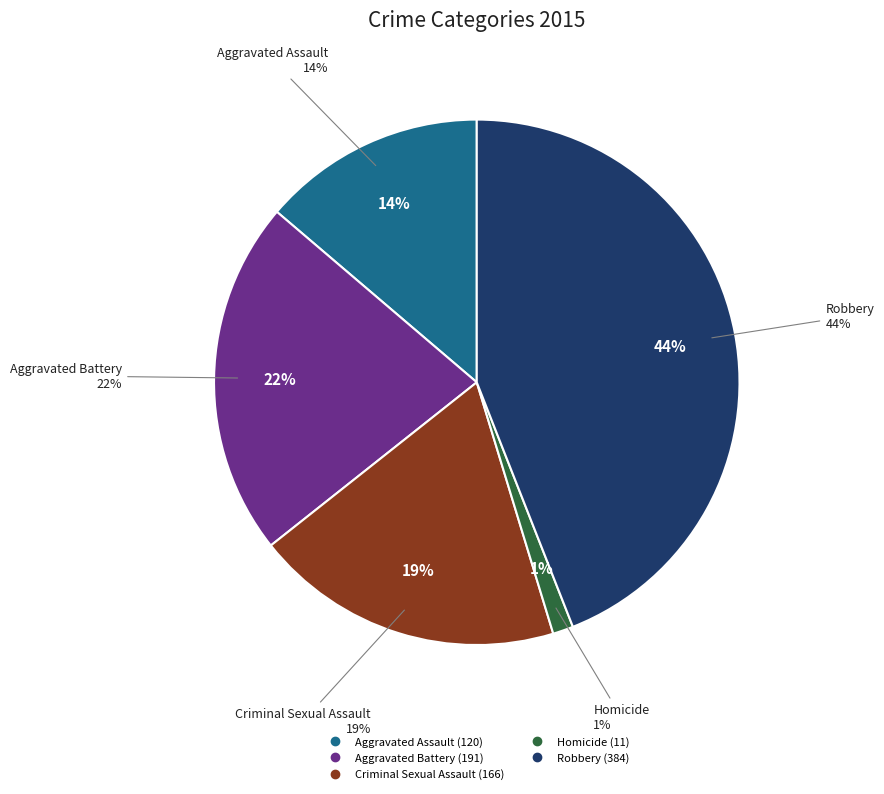

How many slices are in this pie chart?

5